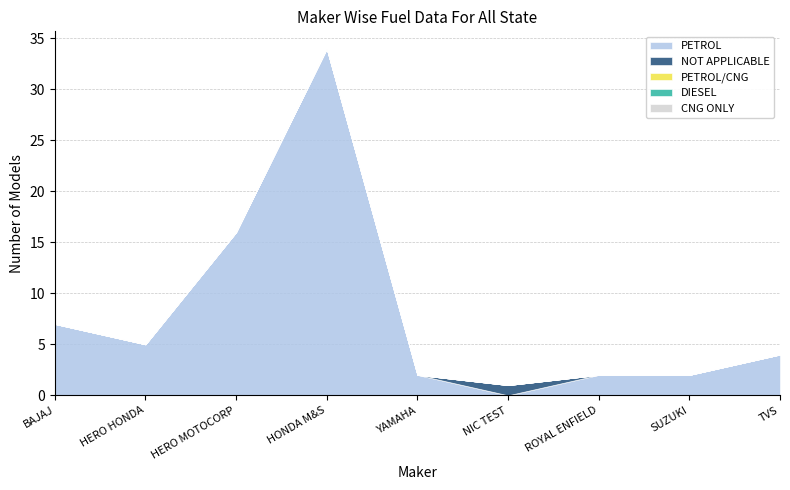

True or false: CNG ONLY and PETROL cross at least once.

False